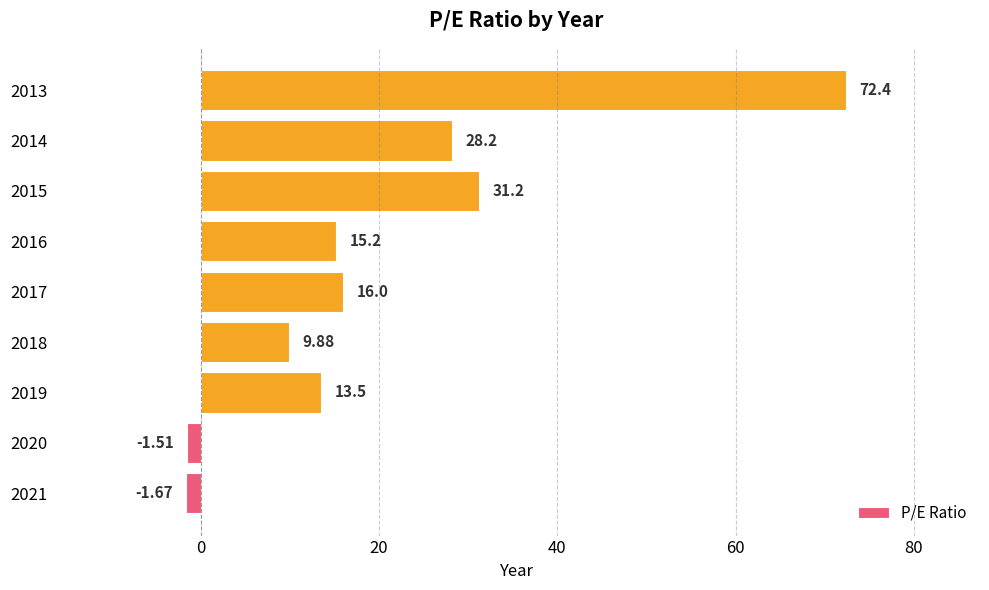

Rank the categories by value from lowest to highest.

2021, 2020, 2018, 2019, 2016, 2017, 2014, 2015, 2013